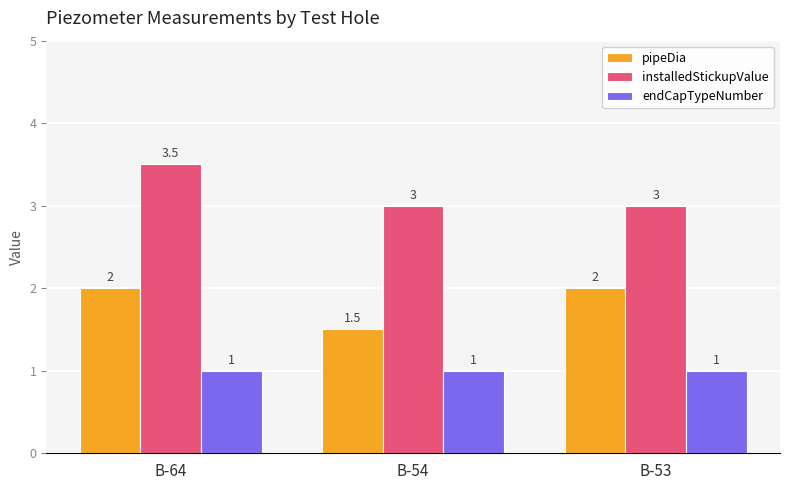

How many data points does each series have?

3